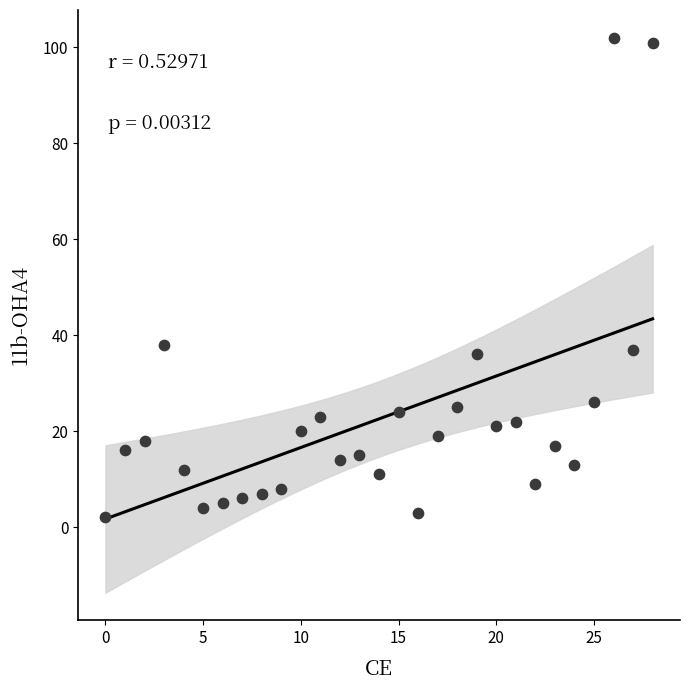

What is the range of Y values (max minus min)?

100